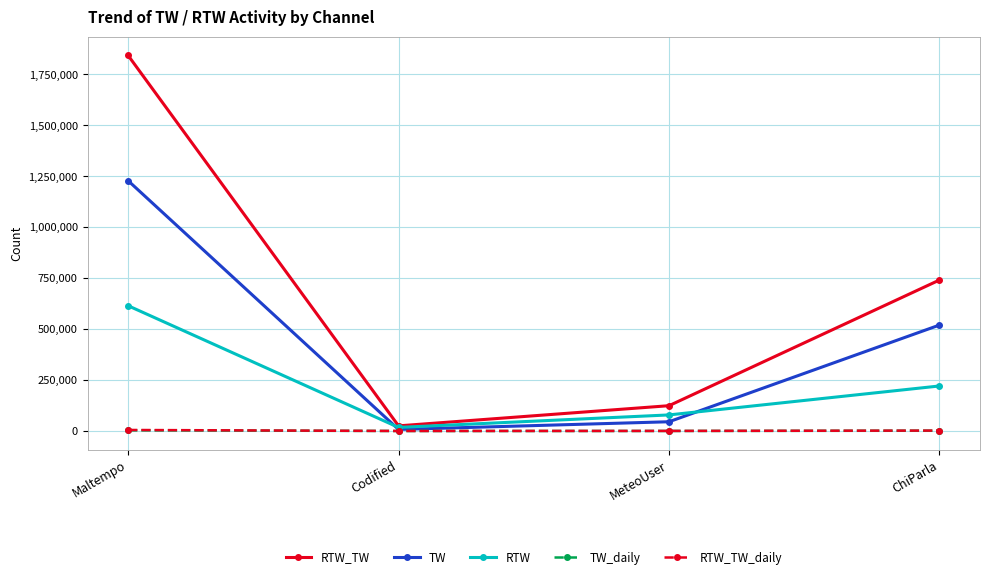

How many lines are shown in the chart?

5